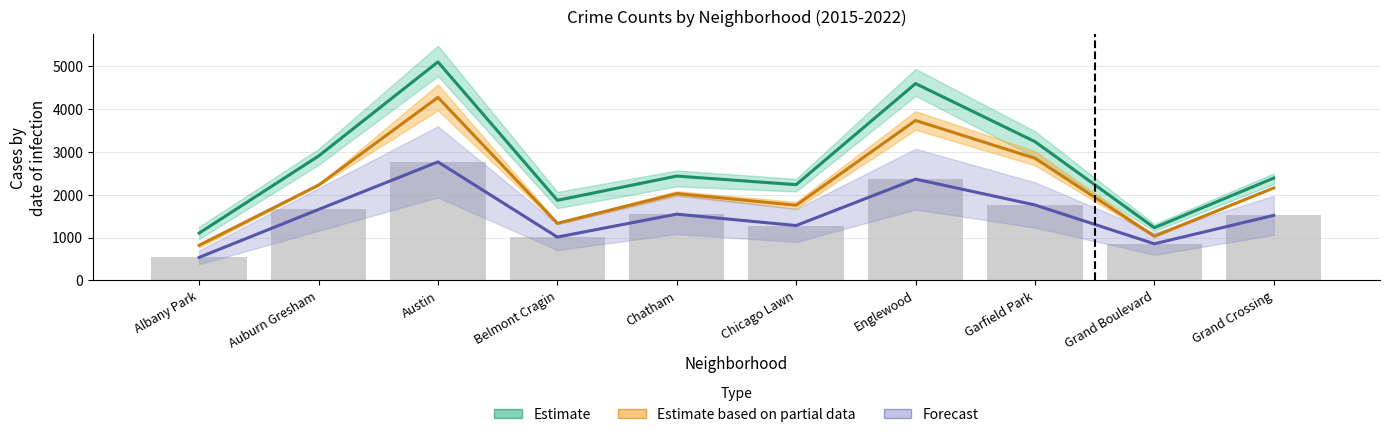

What is the difference between the highest and lowest values at Englewood?

2232.4